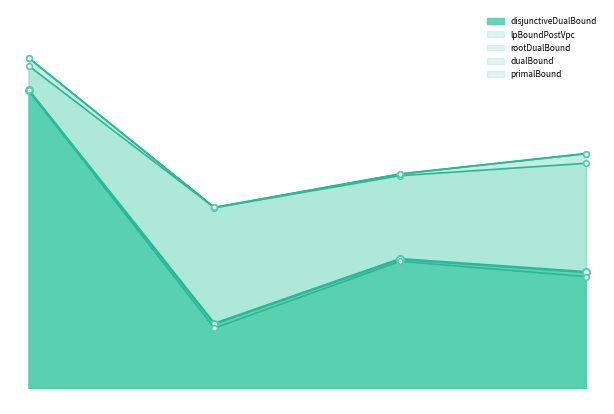

Reading left to right, extract all data points from this chart.

disjunctiveDualBound: 6641.6	5914.6	6115.8	6075.2
lpBoundPostVpc: 6640.6	5900.7	6108.7	6061.1
rootDualBound: 6717.2	6275.7	6375.3	6413.7
dualBound: 6741.5	6276.3	6380.6	6443.5
primalBound: 6742.2	6276.3	6380.6	6444.1